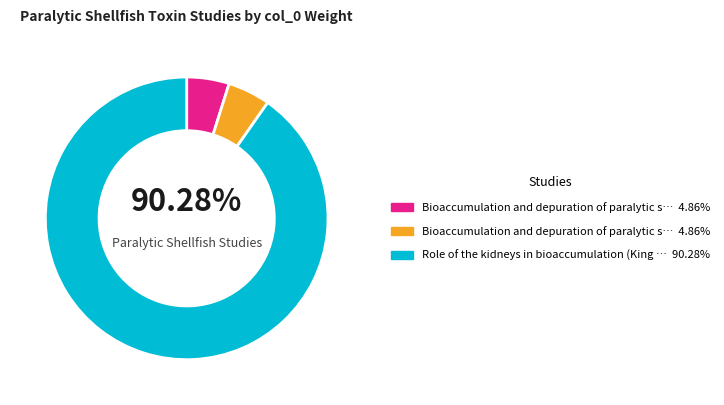

Which has a higher value, Role of the kidneys in bioaccumulation (King scallop) or Bioaccumulation and depuration of paralytic shellfish toxins (Asiatic hard clam)?

Role of the kidneys in bioaccumulation (King scallop)